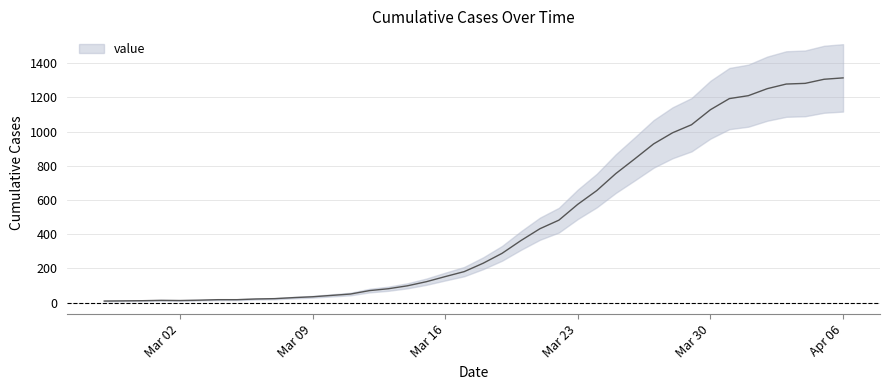

True or false: the data shows 1169 at 2020-03-26.

False